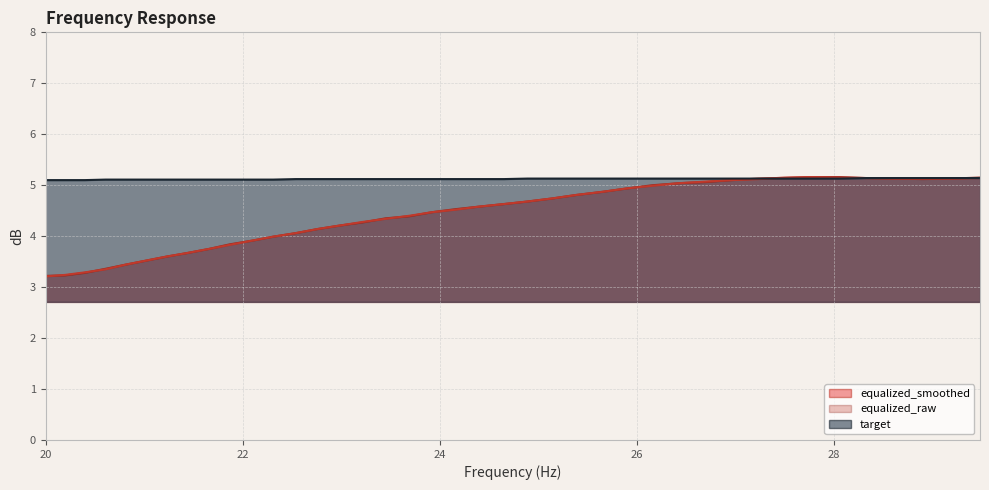

How many data points in equalized_raw are less than 4?

12